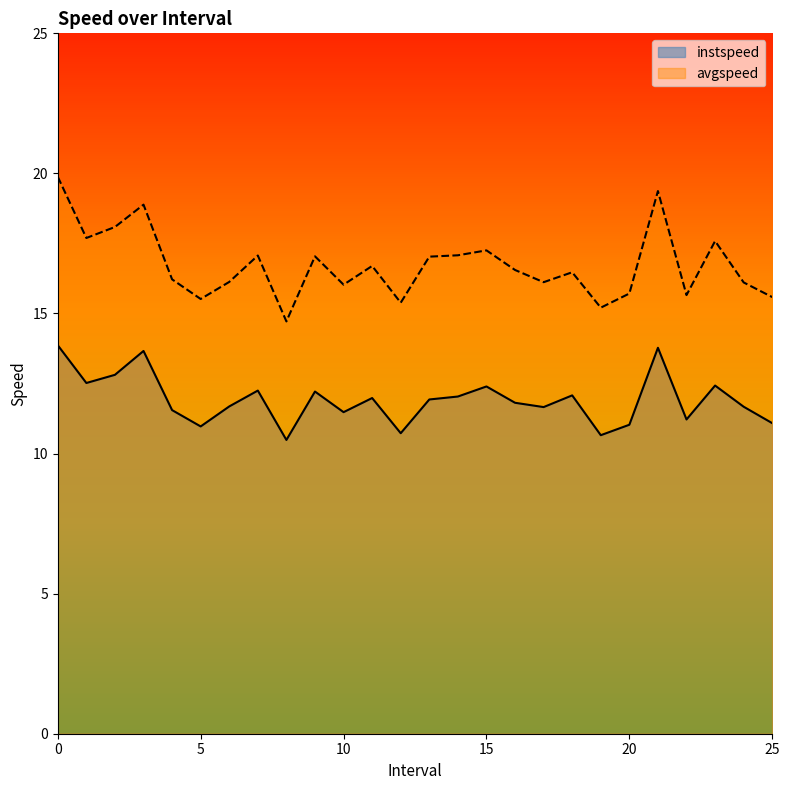

How many lines are shown in the chart?

2